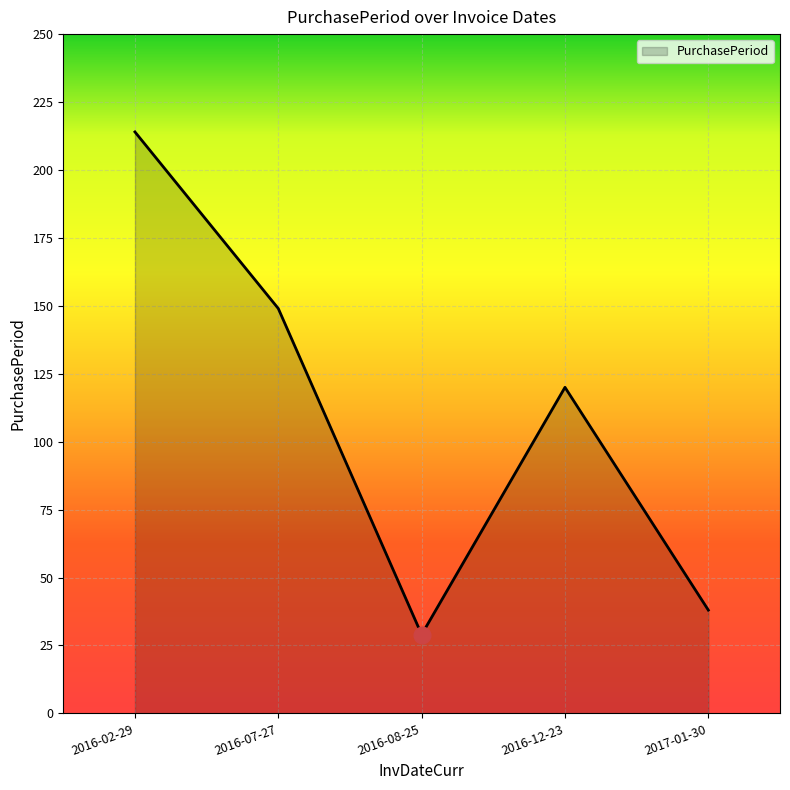

Which has a higher value, 2016-02-29 or 2016-08-25?

2016-02-29